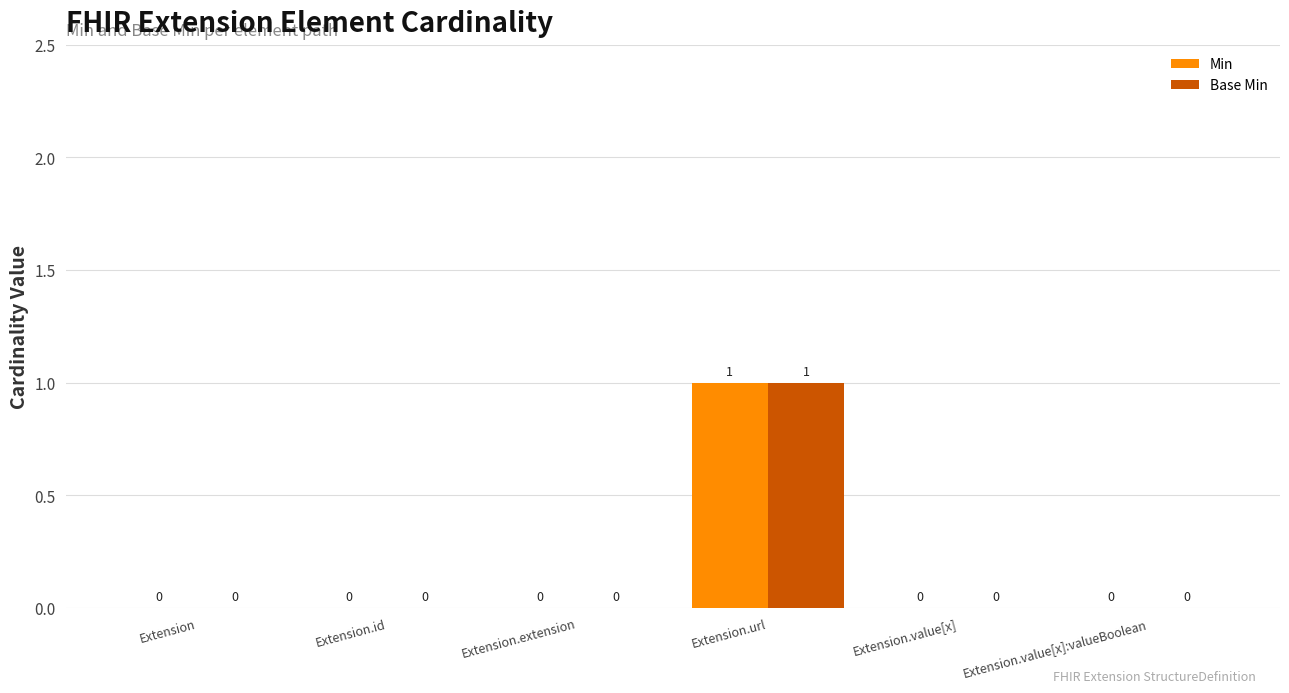

Reading left to right, extract all data points from this chart.

Min: Extension=0	Extension.id=0	Extension.extension=0	Extension.url=1	Extension.value[x]=0	Extension.value[x]:valueBoolean=0
Base Min: Extension=0	Extension.id=0	Extension.extension=0	Extension.url=1	Extension.value[x]=0	Extension.value[x]:valueBoolean=0